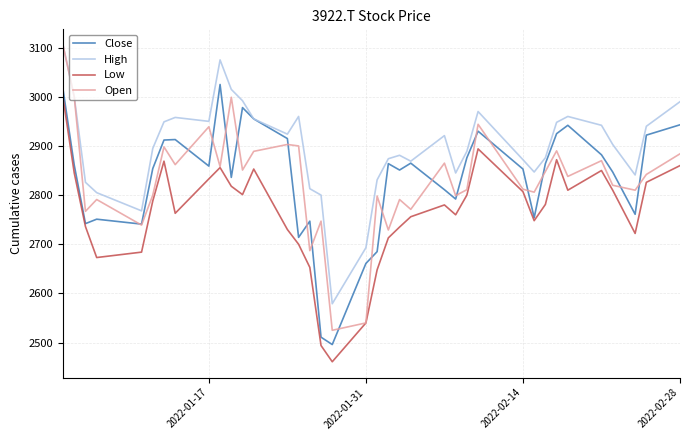

Which series has the largest range (max minus min)?

Open